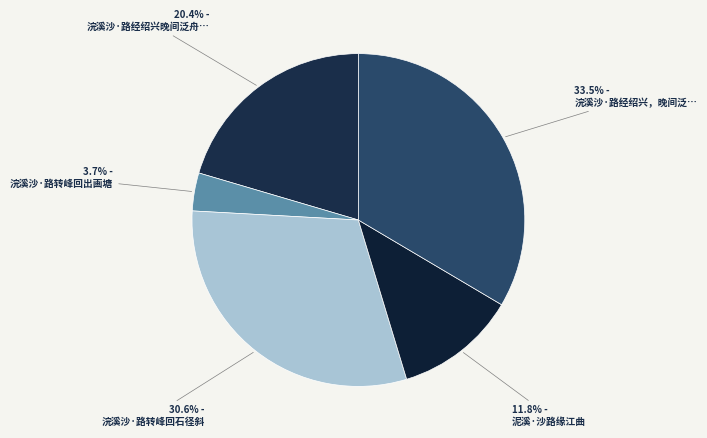

Rank the categories by value from highest to lowest.

浣溪沙·路经绍兴，晚间泛舟东湖，夜宿湖上。与涉园同游两浙归来，集句奉赠, 浣溪沙·路转峰回石径斜, 浣溪沙·路经绍兴晚间泛舟东湖, 泥溪·沙路缘江曲, 浣溪沙·路转峰回出画塘